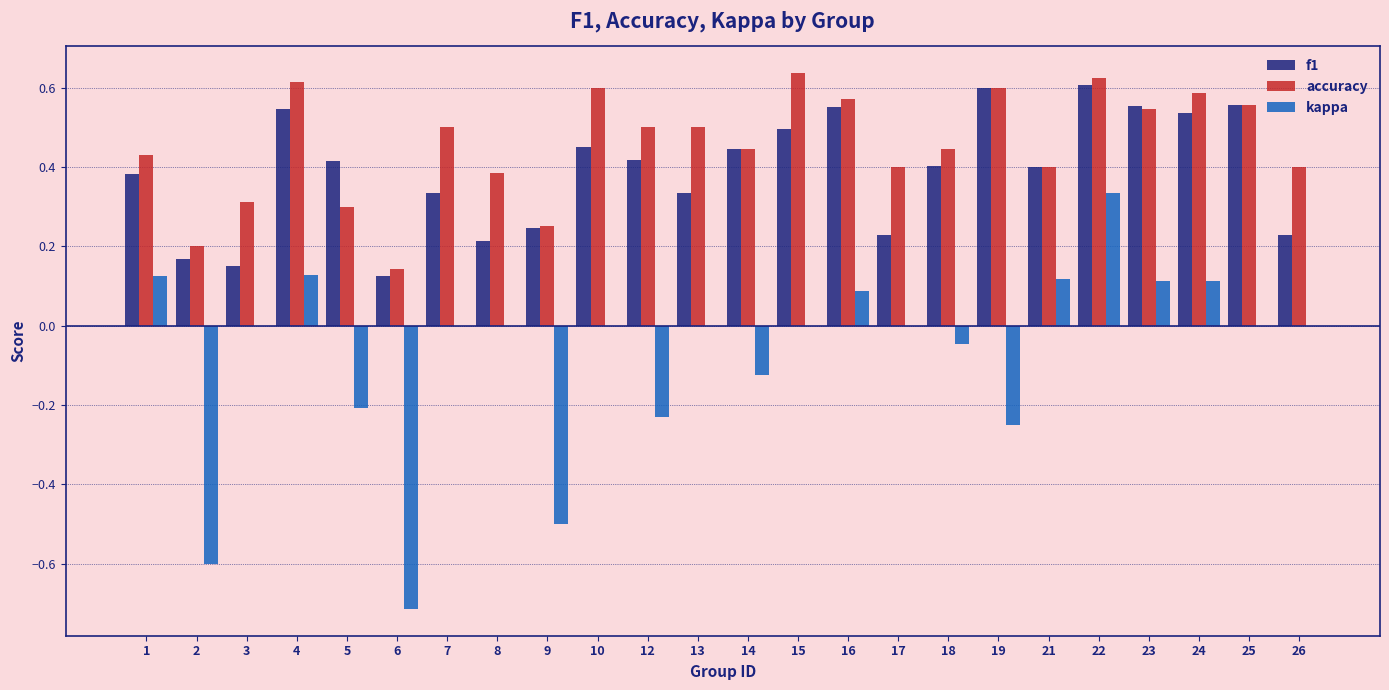

What is the total value across all series at 10?

1.1